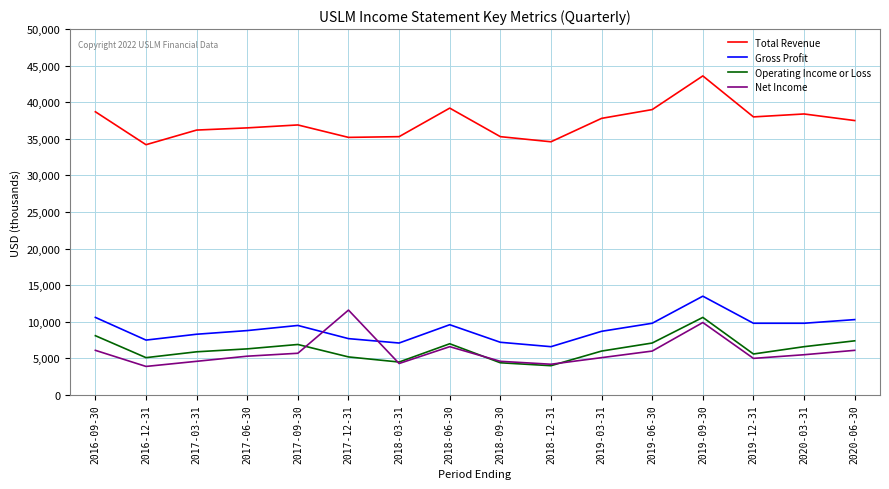

What is the sum of all Net Income values?

94500